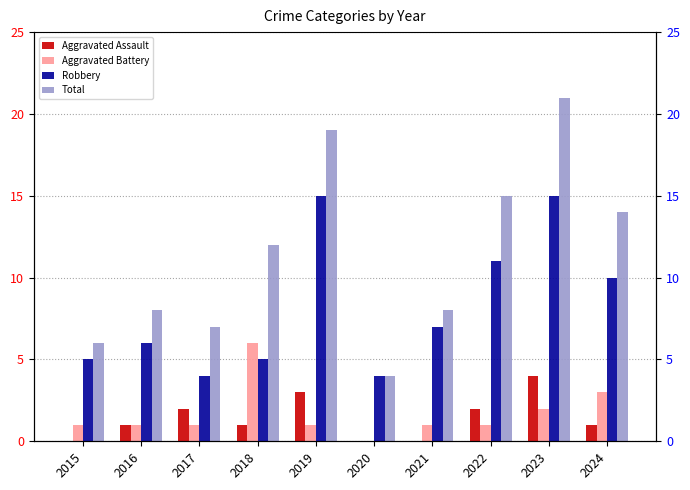

Does the chart contain stacked bars?

No